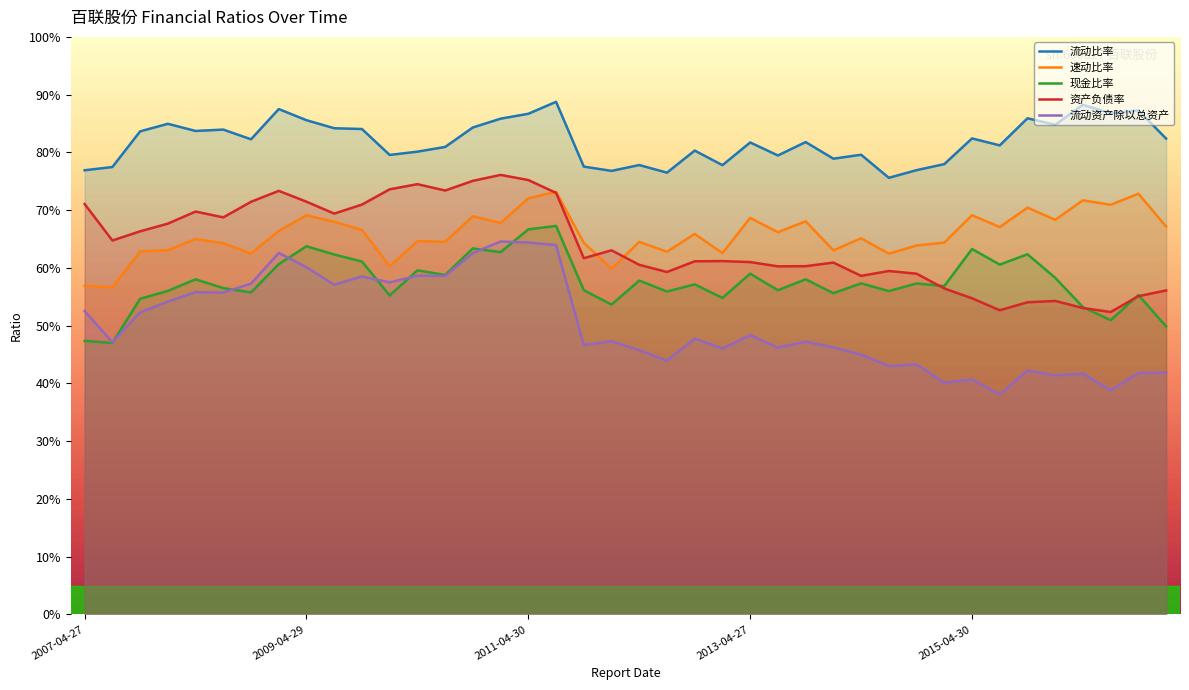

Is it true that 现金比率 equals 0.6 at 2015-04-17?

True